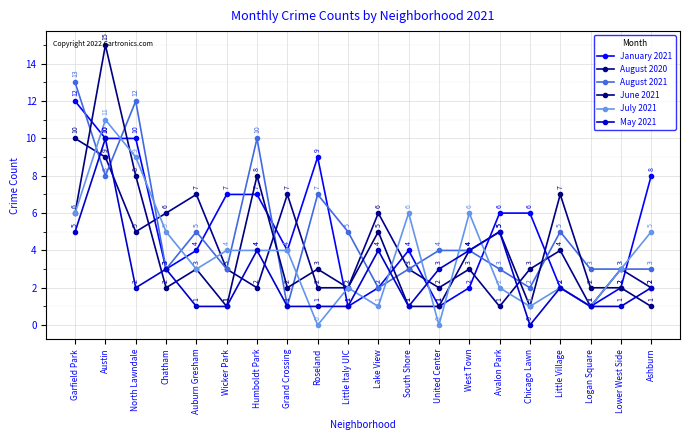

Where is the first local maximum for June 2021?

Austin